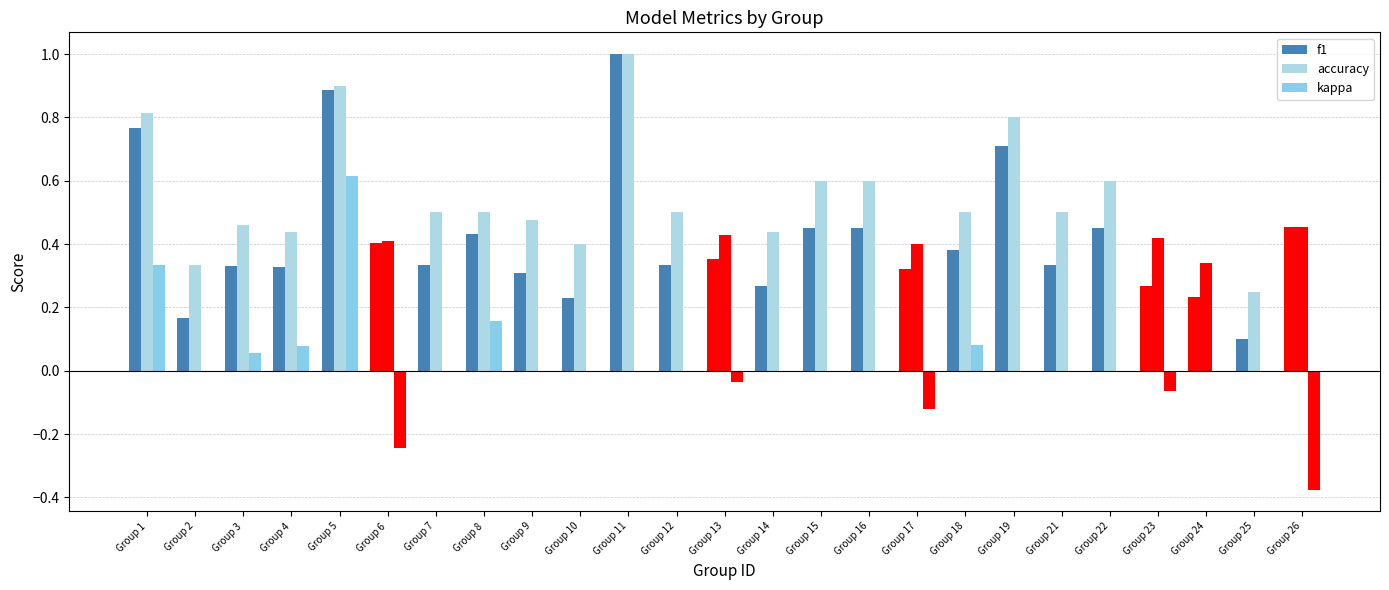

Does the chart contain stacked bars?

No